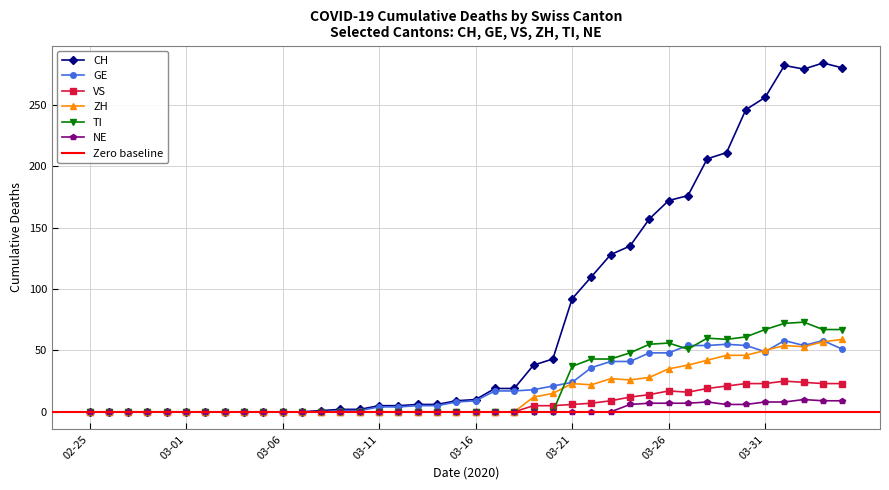

At how many categories does at least one series exceed 118?

13